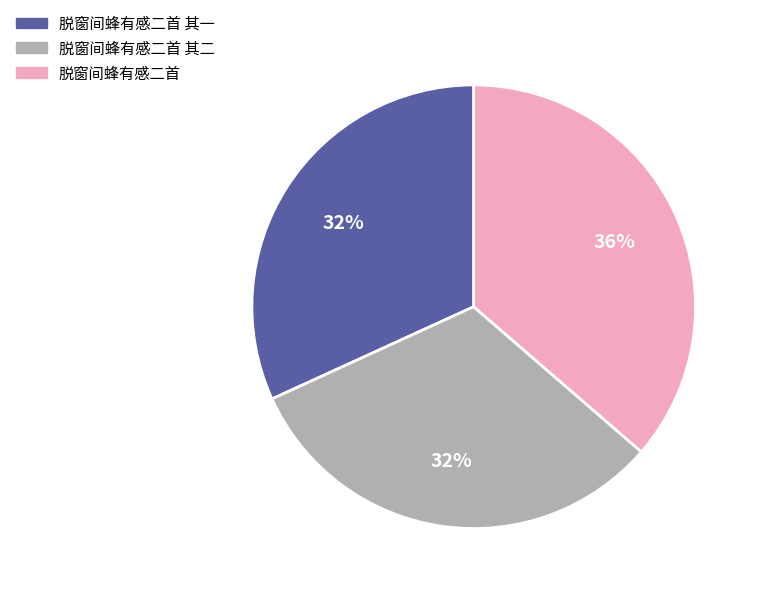

True or false: 脱窗间蜂有感二首 accounts for 36% of the total.

True